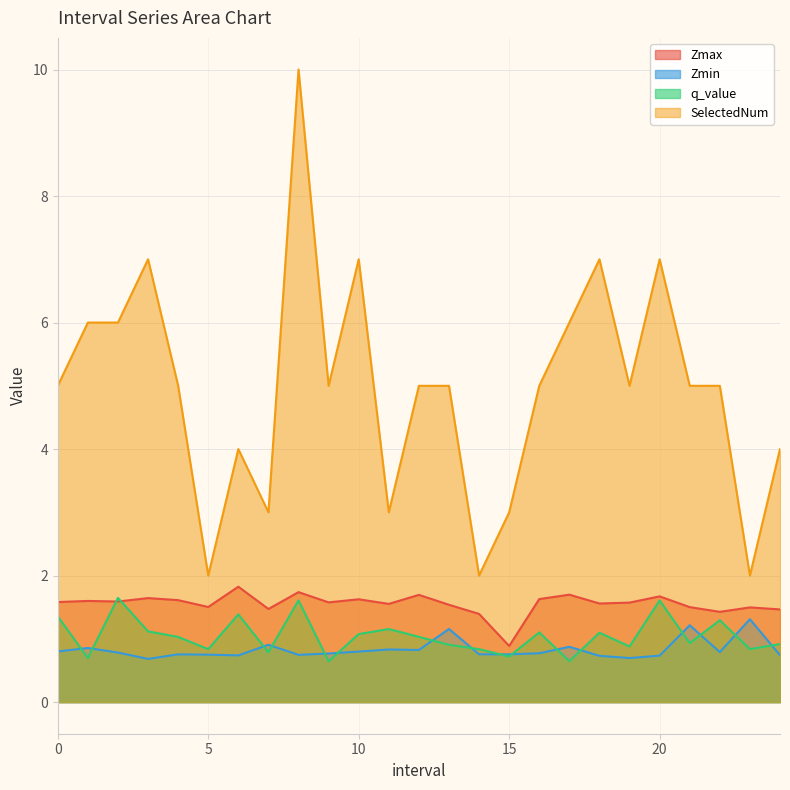

At which category does the chart reach its minimum across all series?

9.0